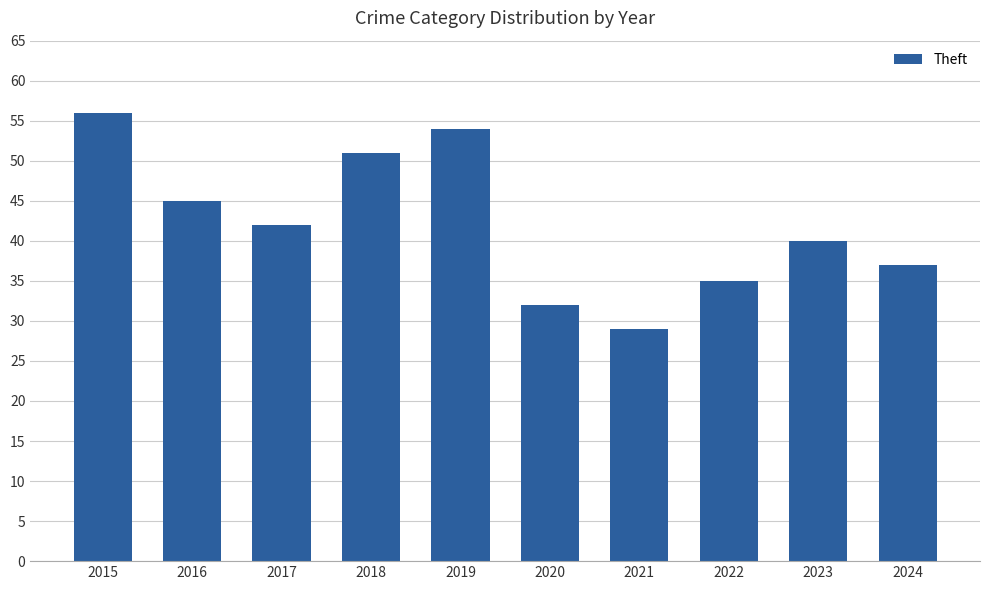

How many data points does each series have?

10